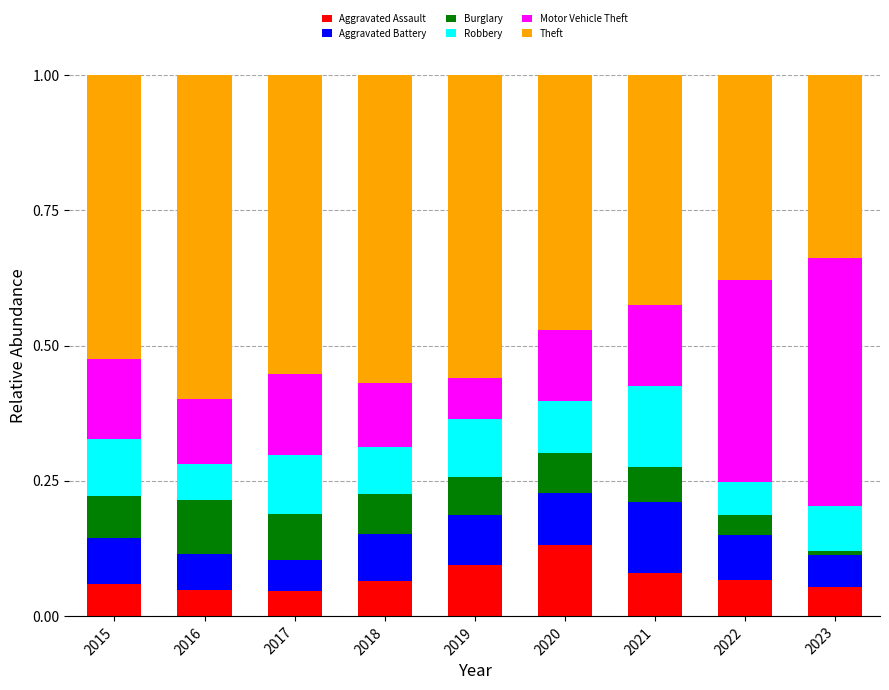

The value of Aggravated Assault at 2020 is 0.2. True or false?

False